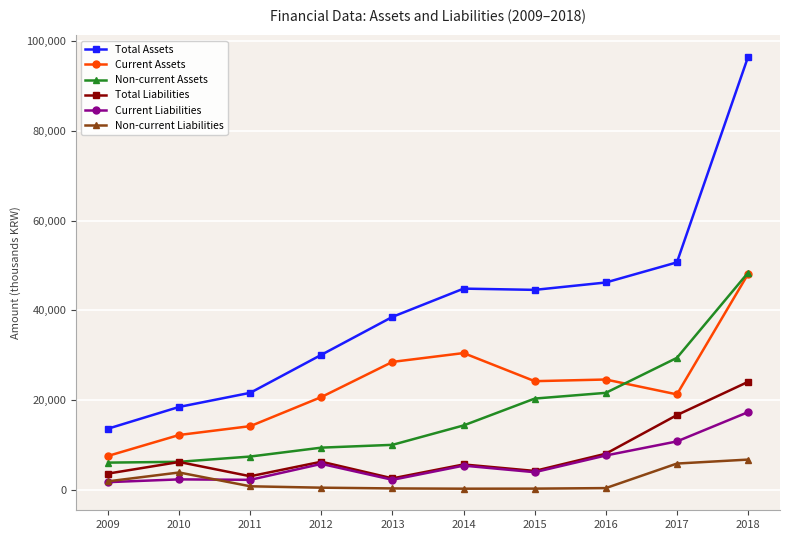

Is this an area chart (filled region under the line)?

No